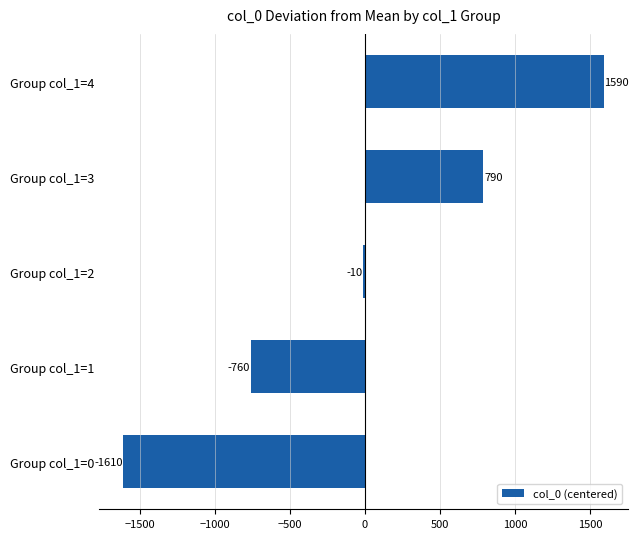

Is it true that the value at Group col_1=3 is 790?

True